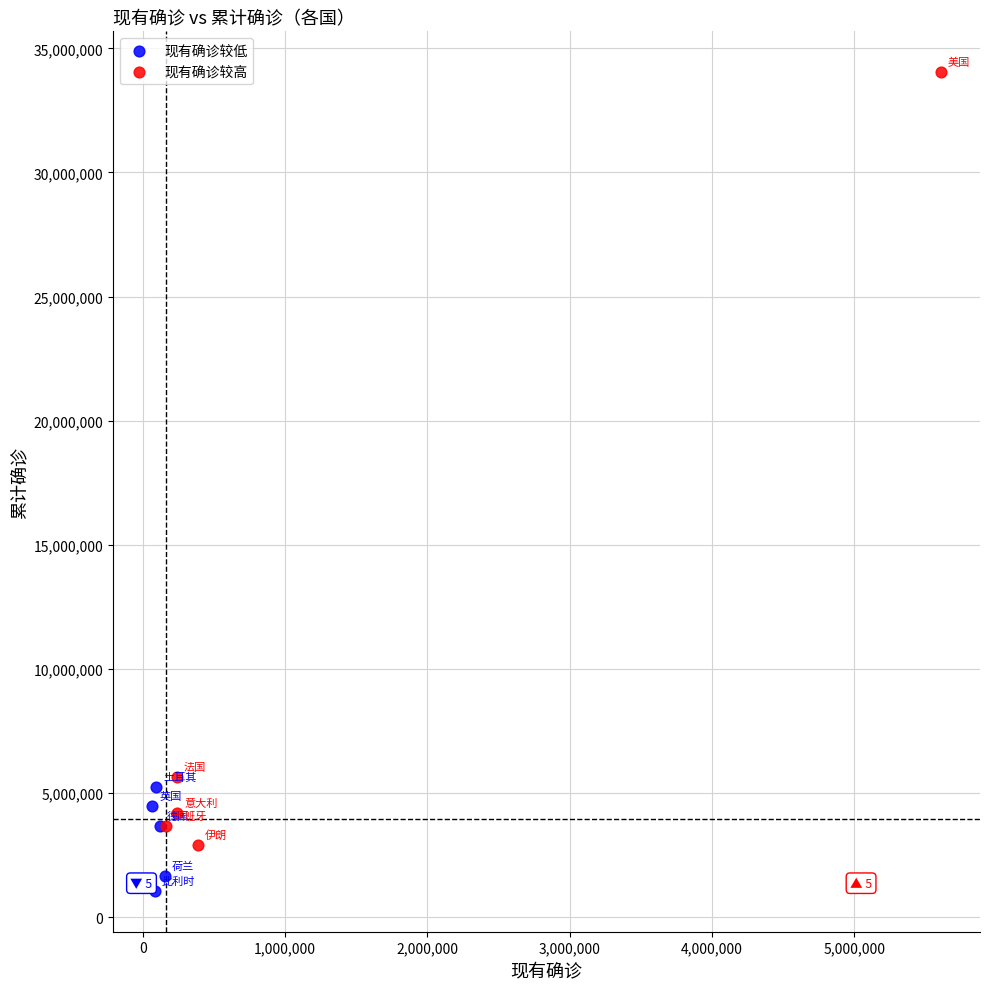

Which series reaches the maximum Y coordinate?

现有确诊较高